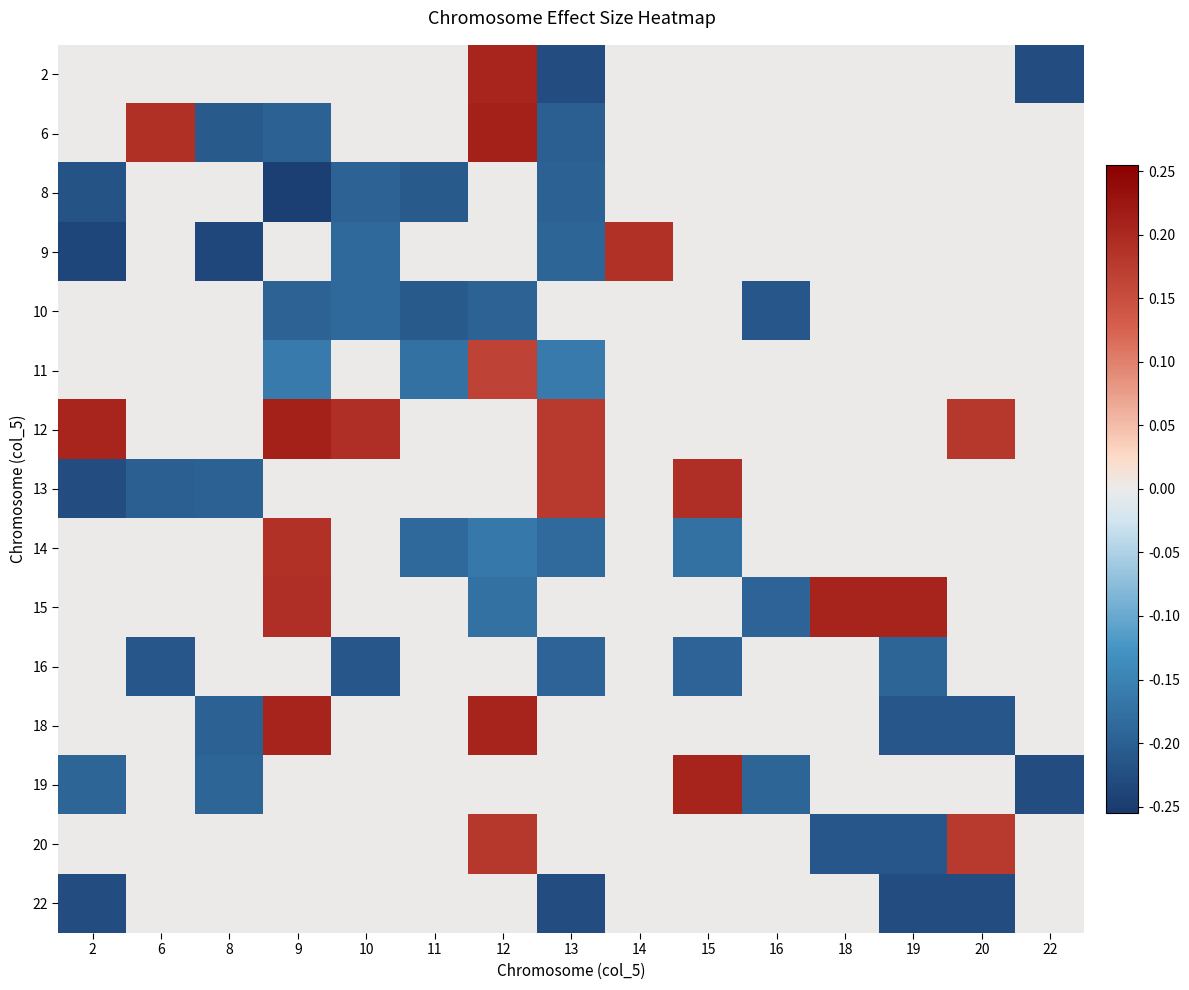

Which has a higher value, 11 or 22?

11